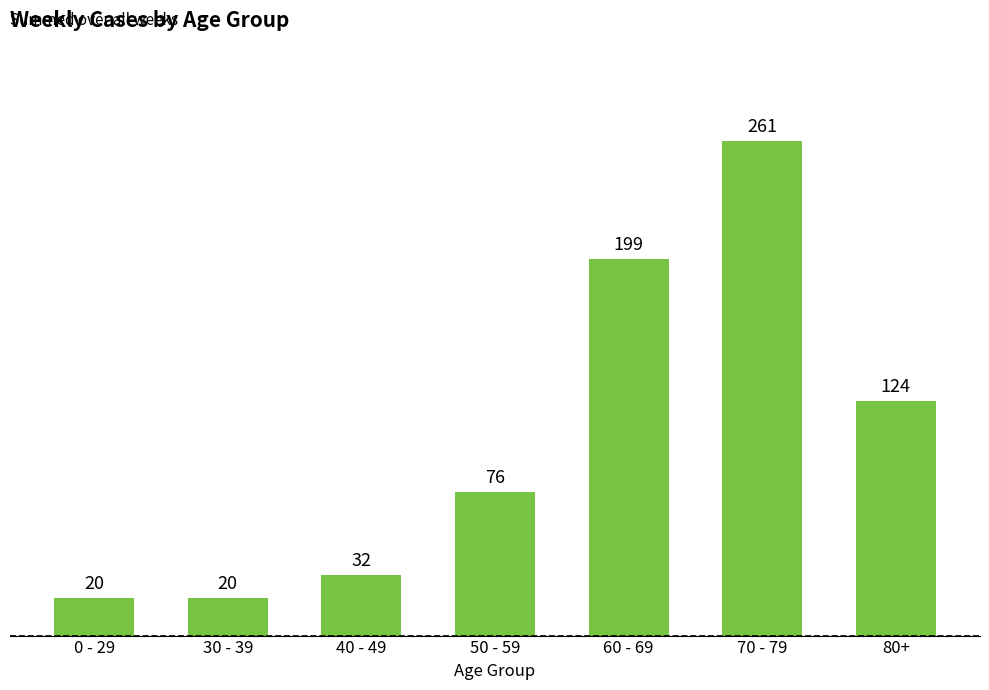

What is the change in value from 60 - 69 to 80+?

-75